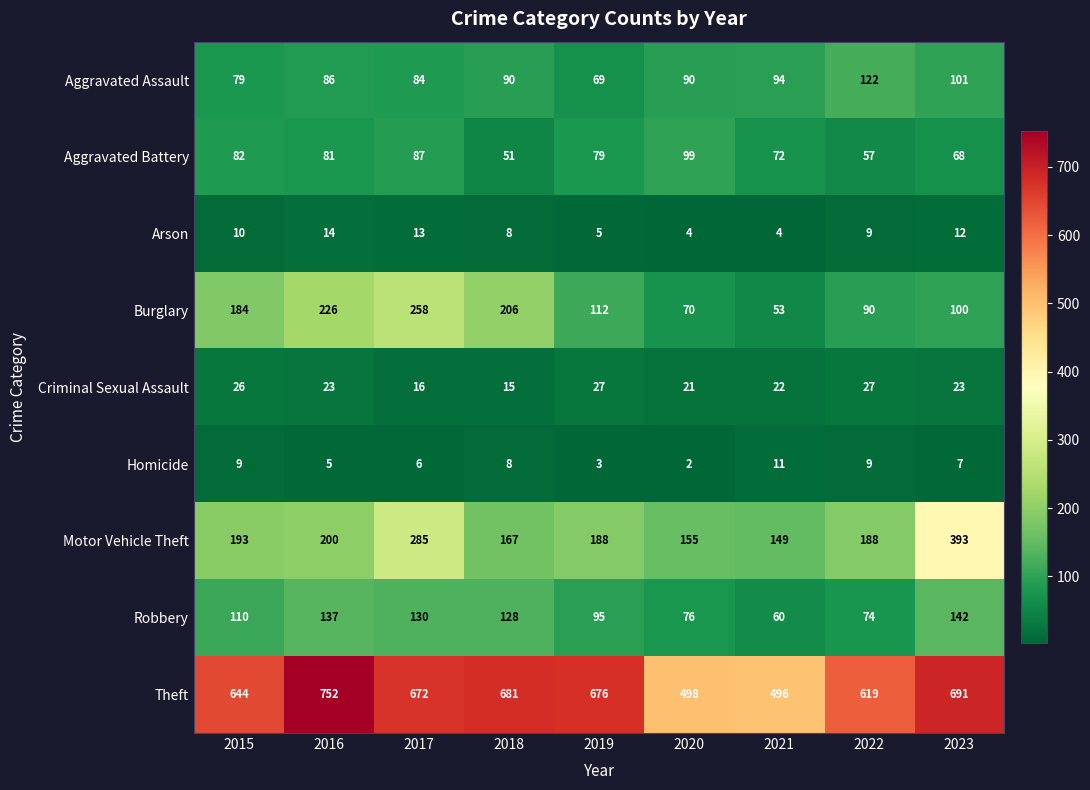

Where is Theft nearest to the value 624?

2022